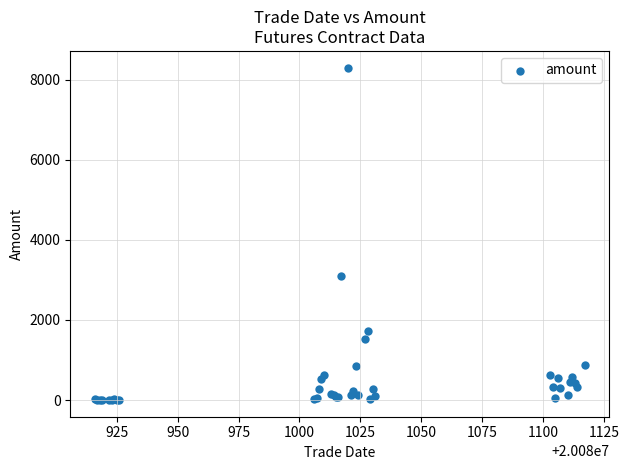

What Y value in the scatter plot is closest to 4151?

3109.6